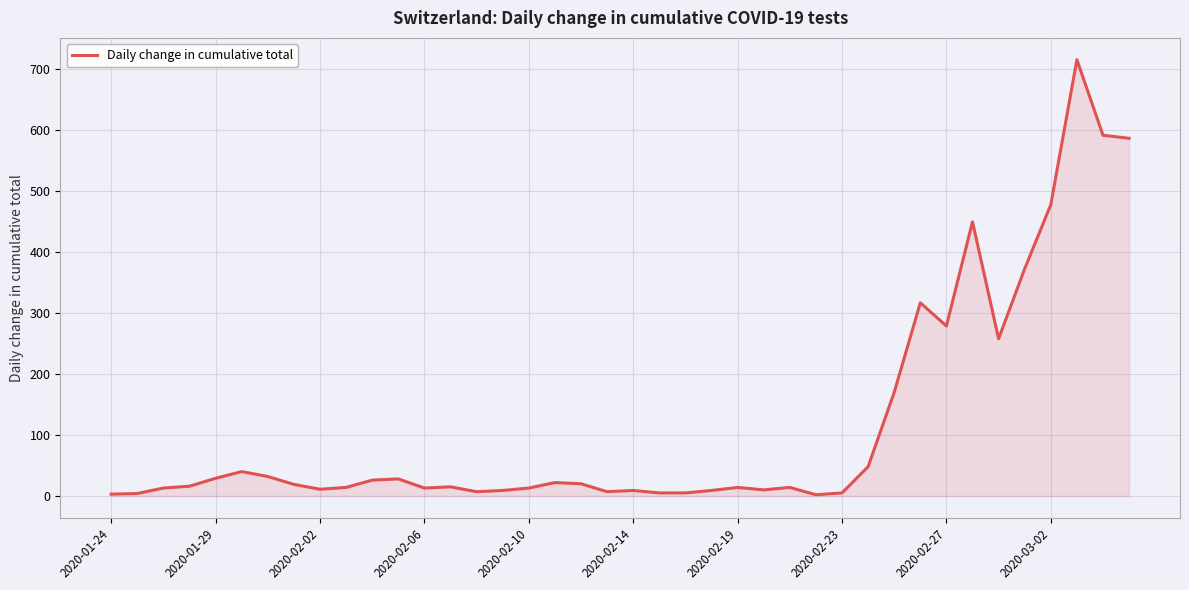

What is the maximum value shown in the chart?

716